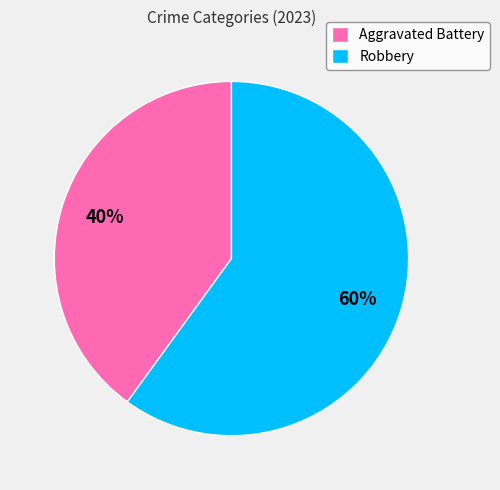

To the nearest percent, what percentage of the pie is Aggravated Battery?

40%